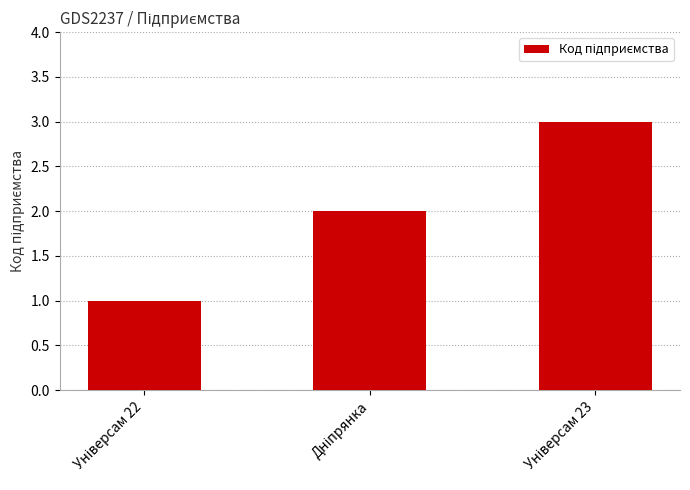

What is the sum of all values?

6